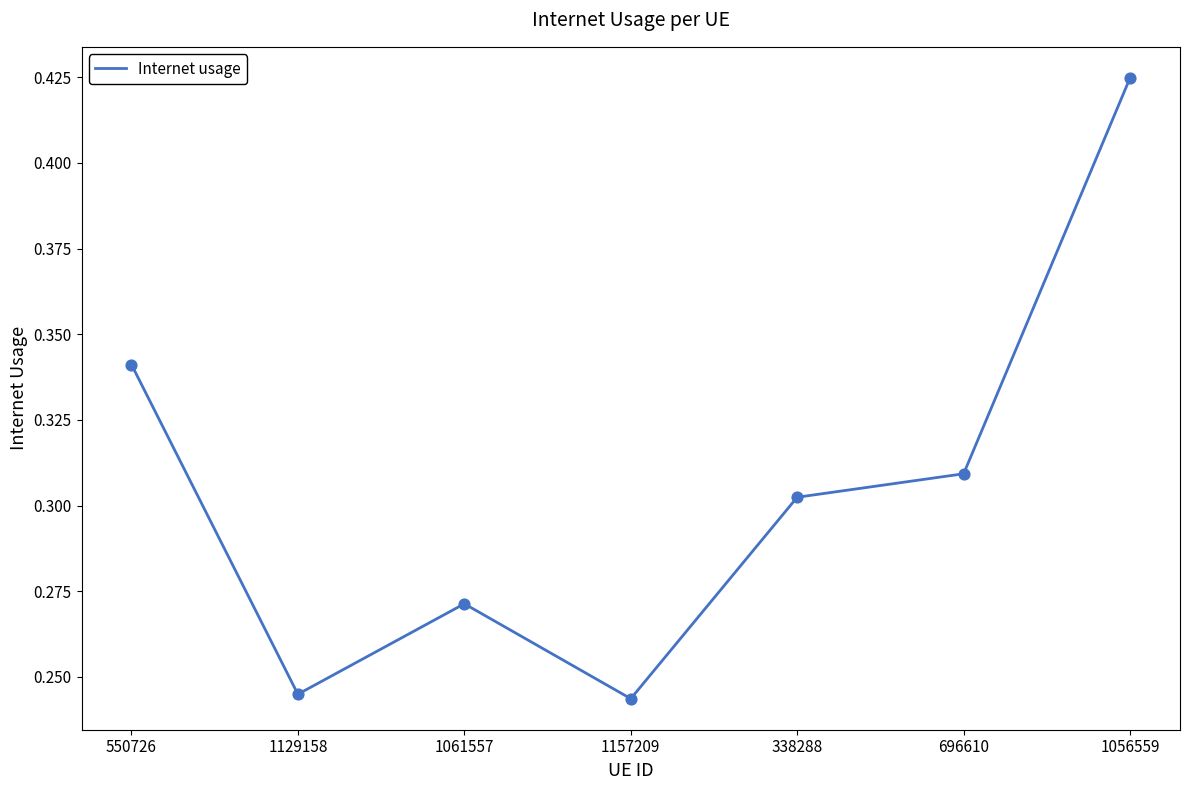

Between 1056559 and 338288, which is larger?

1056559